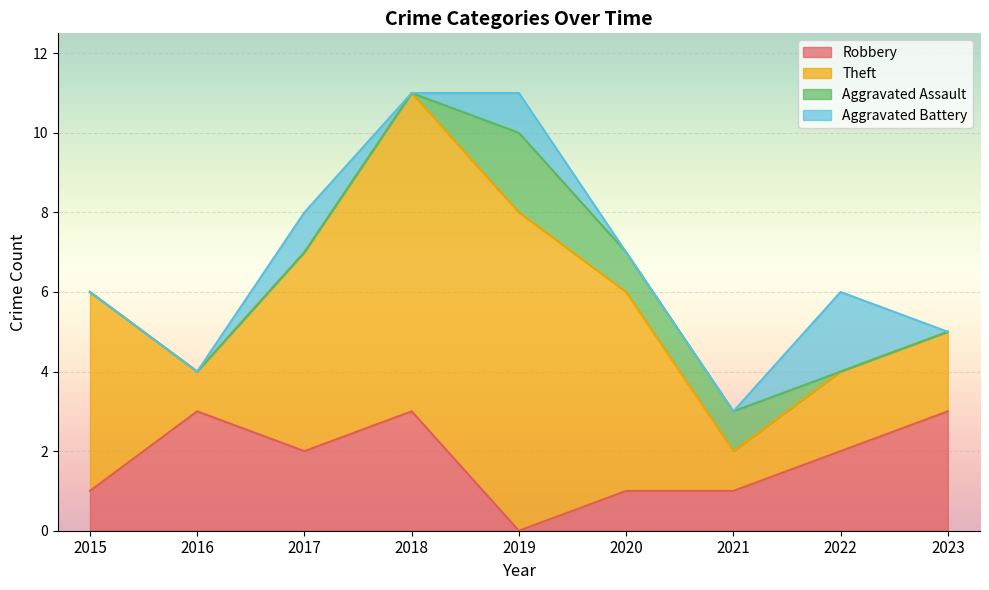

Where is Aggravated Battery nearest to the value 1?

2017